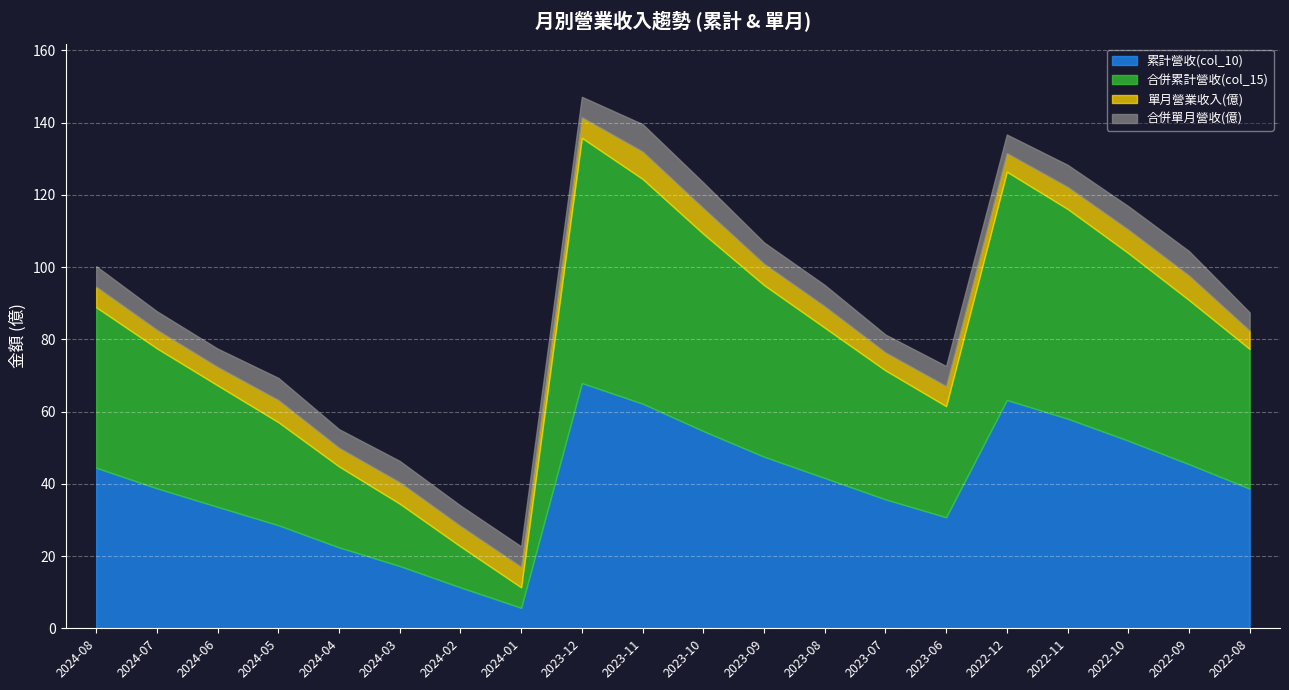

Which category has the highest value across all series?

2023-12